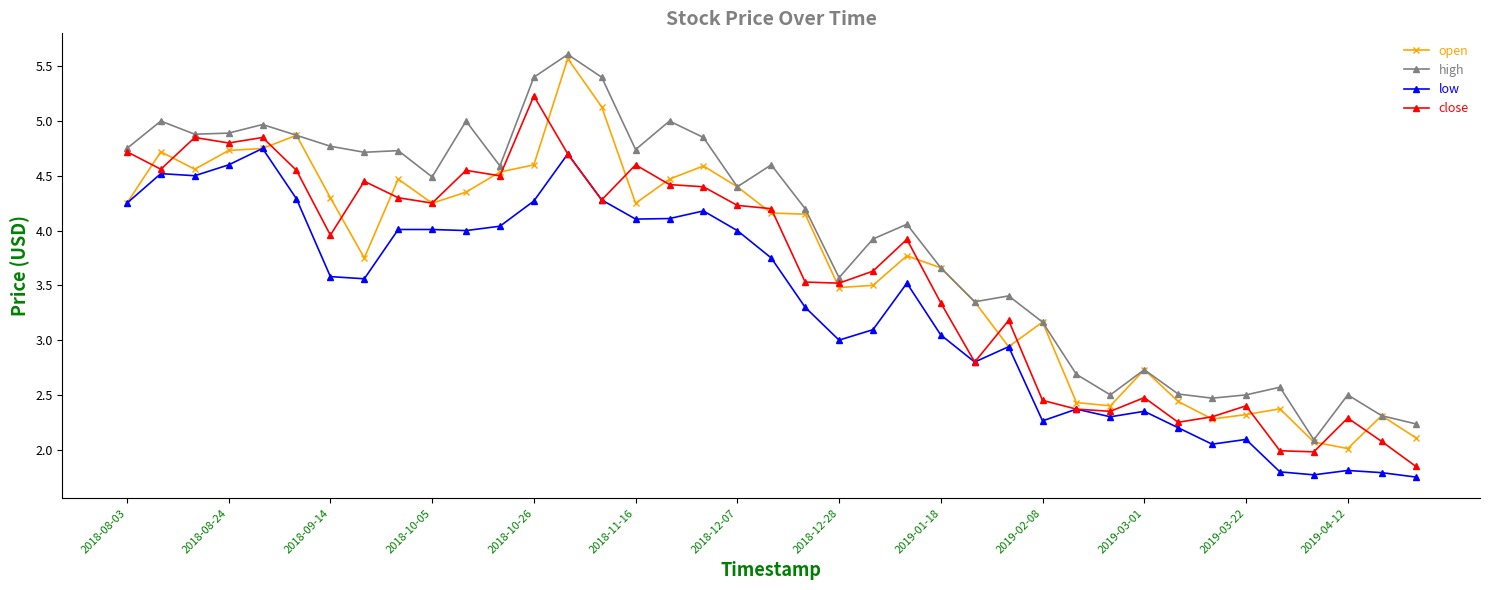

True or false: low and high cross at least once.

False